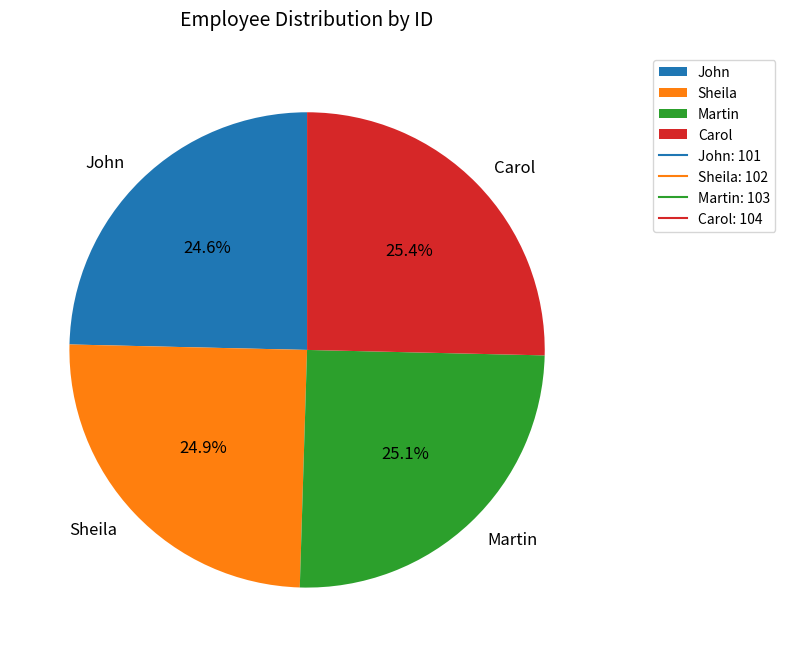

How much of the chart is everything except John?

75.4%